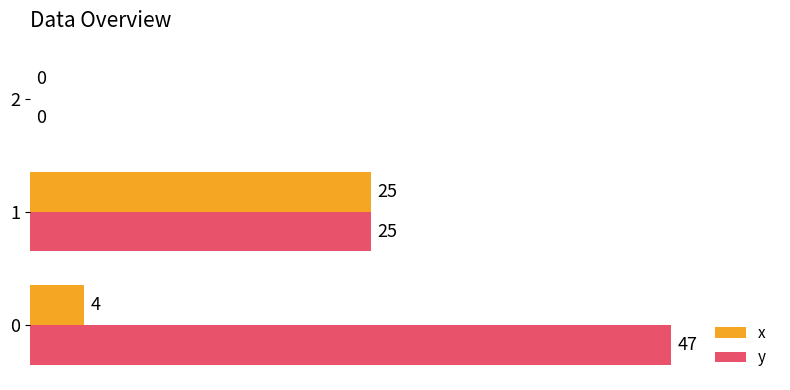

What is the highest value of the y series?

47